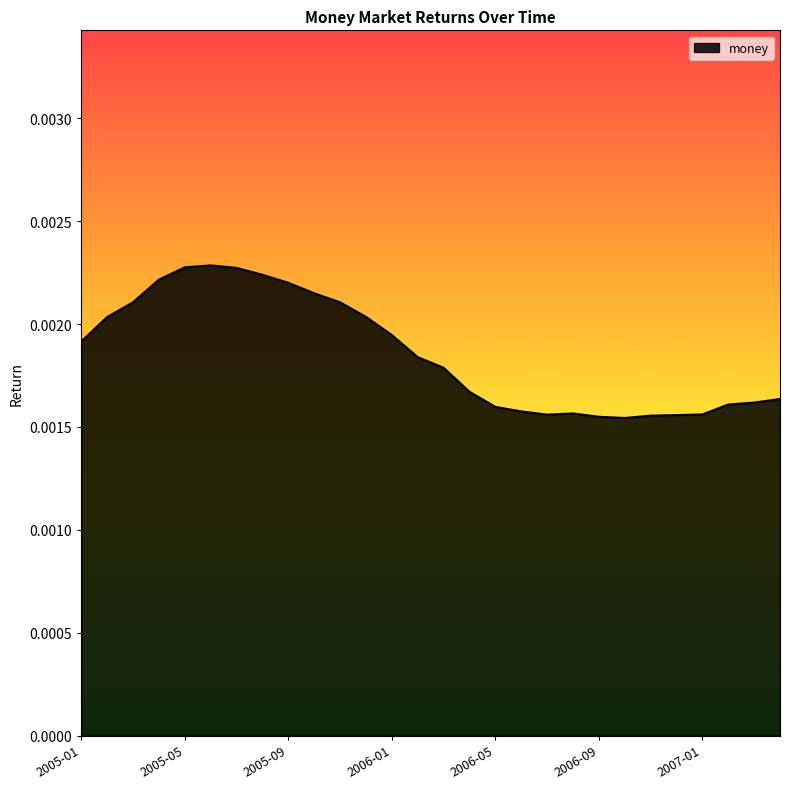

How many values are between 0 and 1?

28